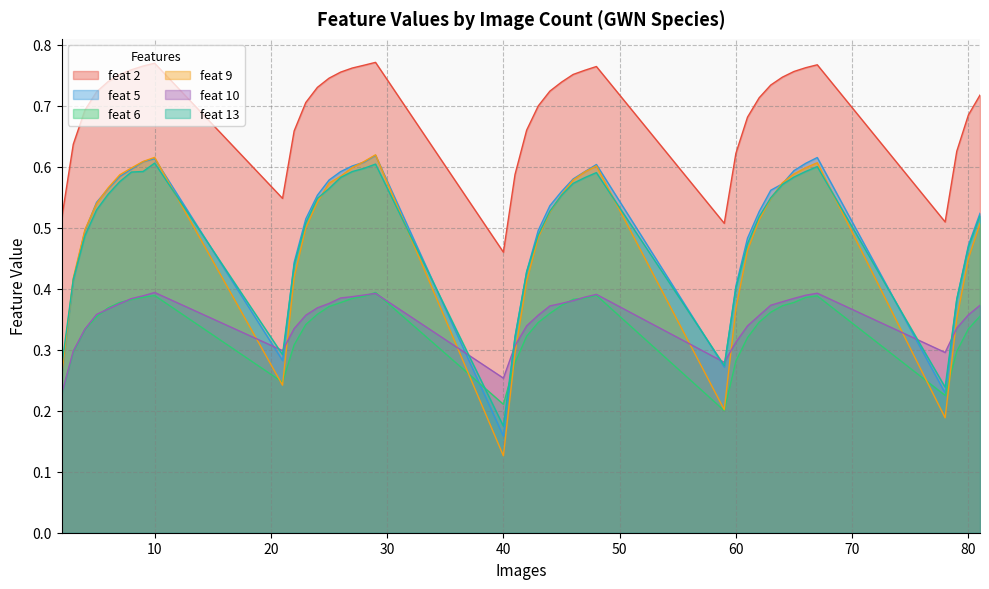

True or false: feat 2 and feat 6 cross at least once.

False